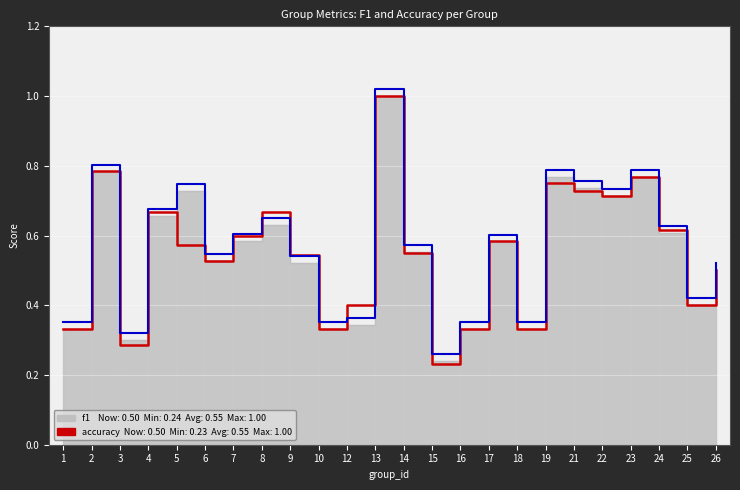

Which series has the largest total across all categories?

f1 (outline)